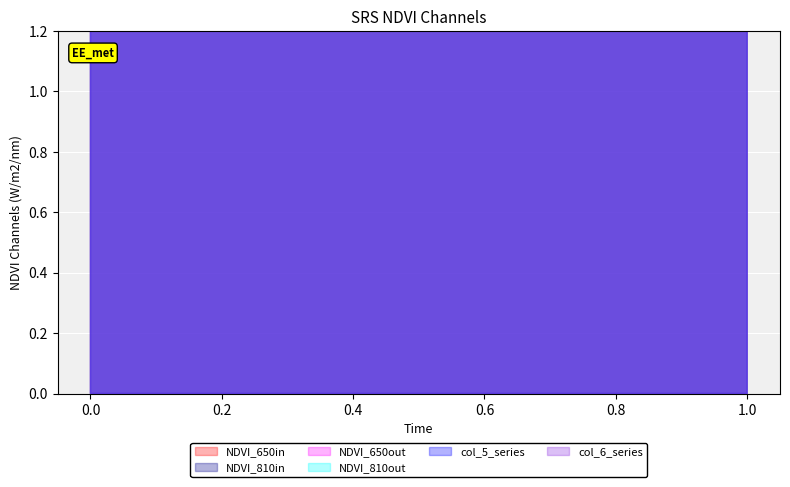

True or false: col_3 has a value of 90.4 at 1.

False